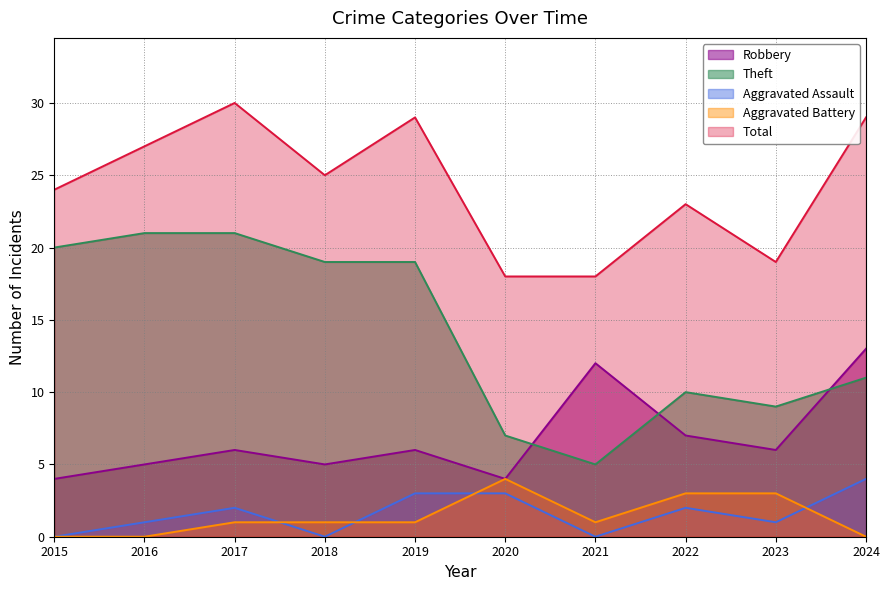

Where does the Theft series first go above 19?

2015